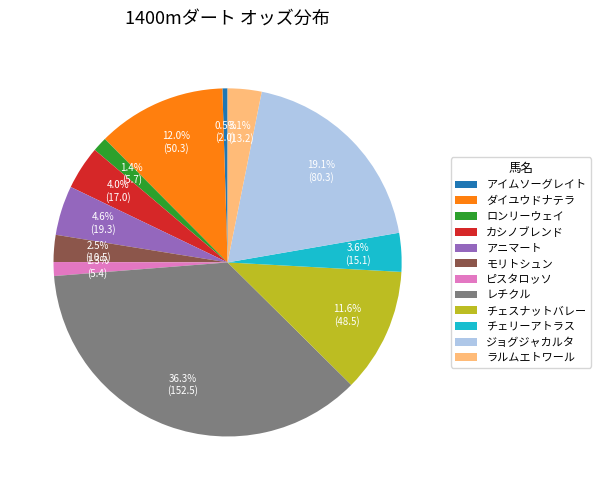

How many segments does this pie chart have?

12